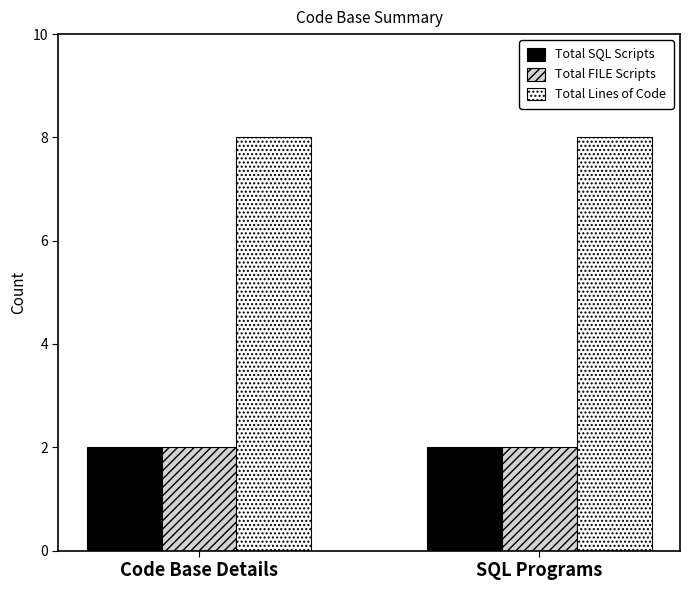

Reading right to left, extract all data points from this chart.

Total SQL Scripts: 2	2
Total FILE Scripts: 2	2
Total Lines of Code: 8	8